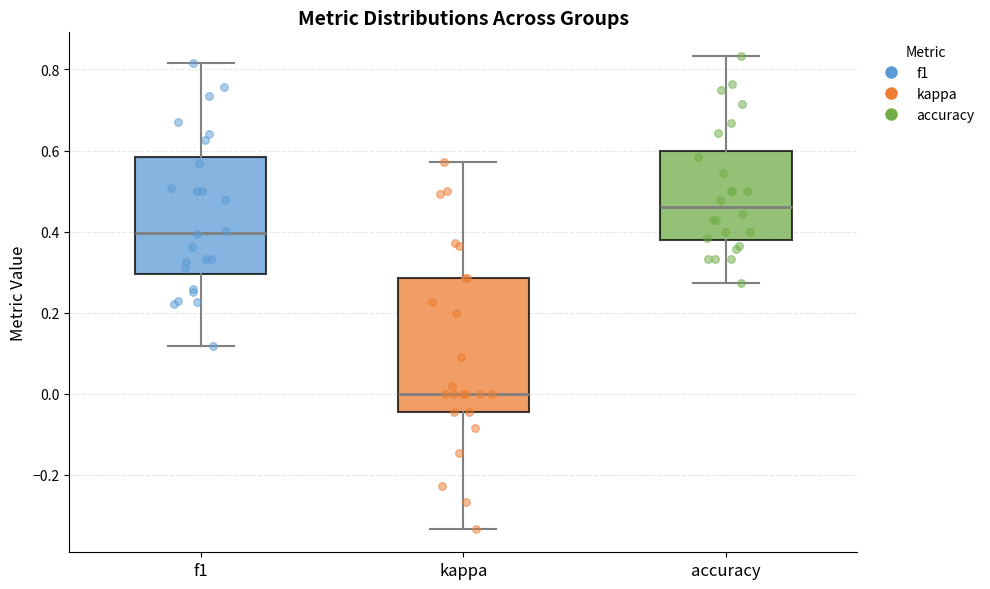

Where is the upper edge of the box for accuracy on the y-axis? The values are not printed on the chart, so give them approximately, as read against the axis.

0.60